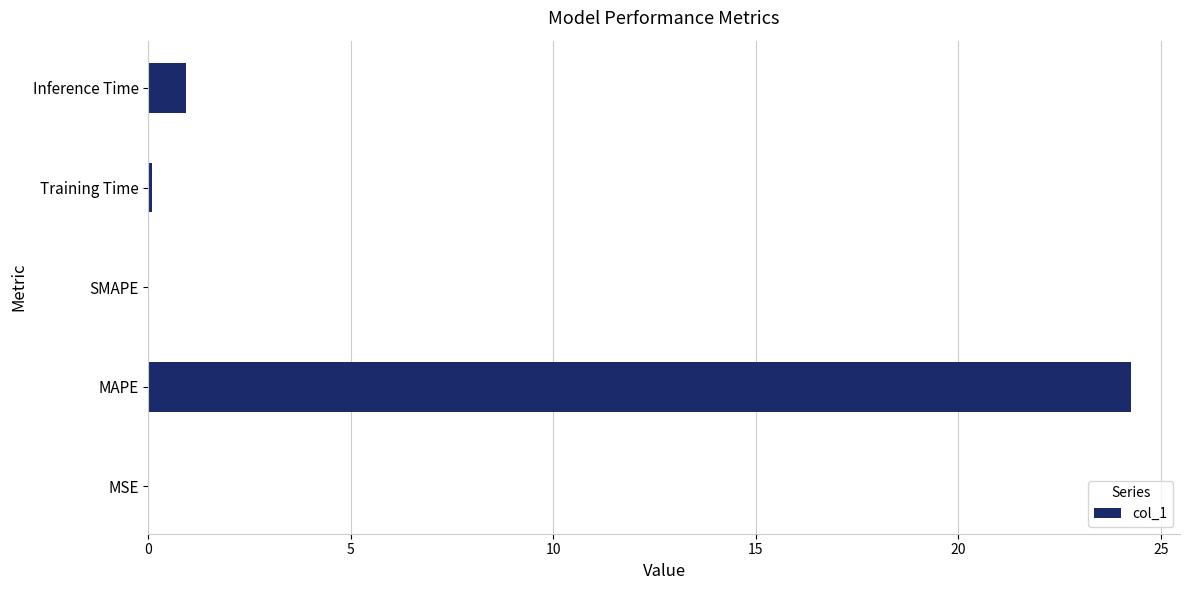

How many categories are shown in the chart?

5